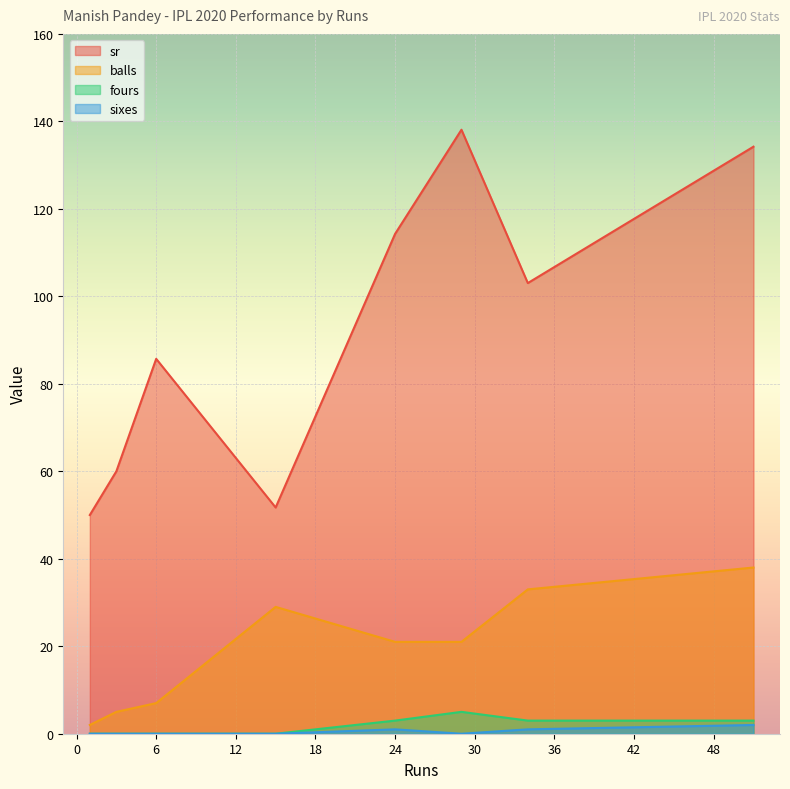

Is it true that sr equals 138.1 at 29?

True